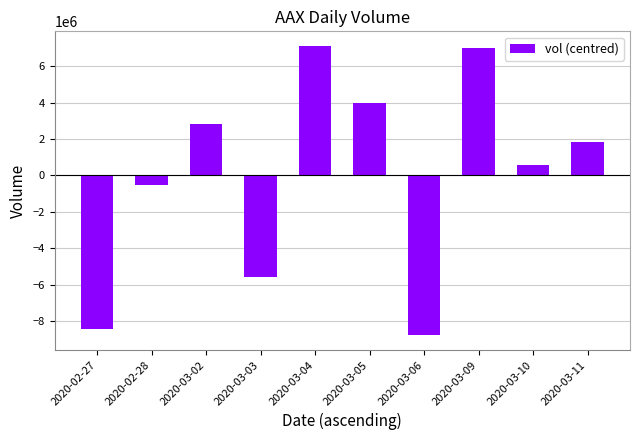

Reading left to right, transcribe all the data shown in this chart.

2020-02-27=-8428330	2020-02-28=-511130	2020-03-02=2822770	2020-03-03=-5566330	2020-03-04=7122070	2020-03-05=3992770	2020-03-06=-8798930	2020-03-09=6986770	2020-03-10=559770	2020-03-11=1820570